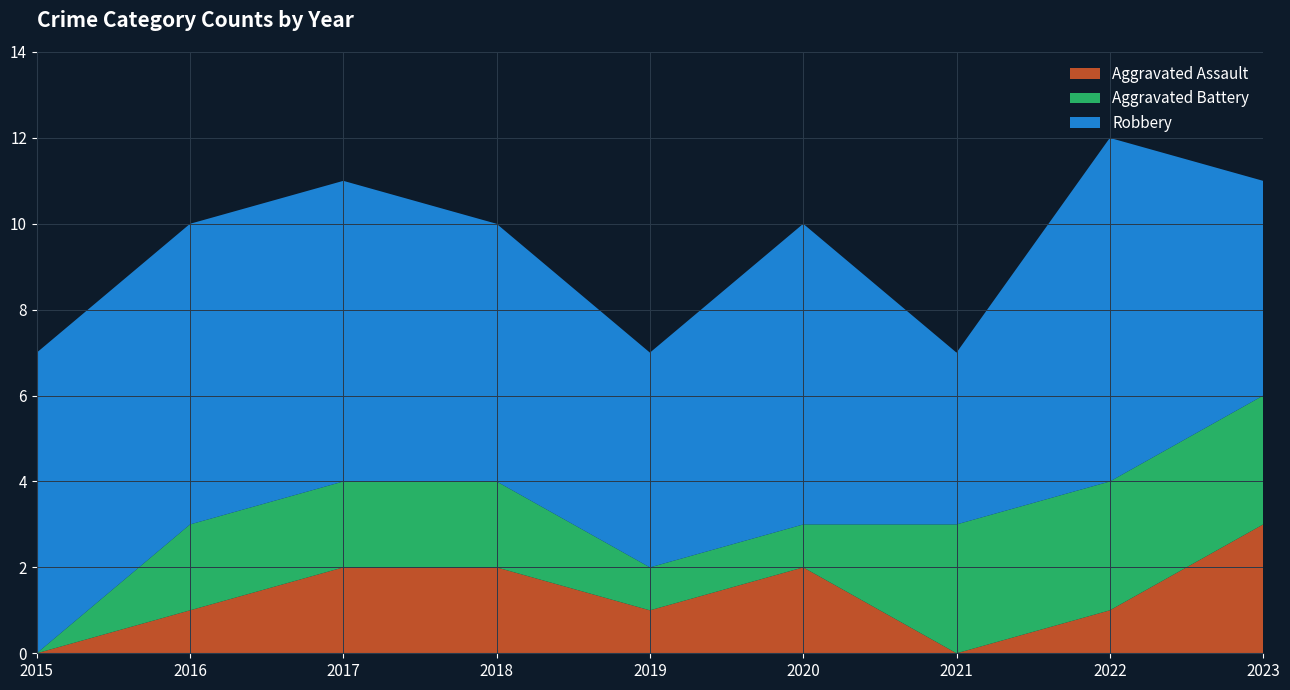

Reading left to right, list all the values displayed in this chart.

Aggravated Assault: 2015=0	2016=1	2017=2	2018=2	2019=1	2020=2	2021=0	2022=1	2023=3
Aggravated Battery: 2015=0	2016=2	2017=2	2018=2	2019=1	2020=1	2021=3	2022=3	2023=3
Robbery: 2015=7	2016=7	2017=7	2018=6	2019=5	2020=7	2021=4	2022=8	2023=5